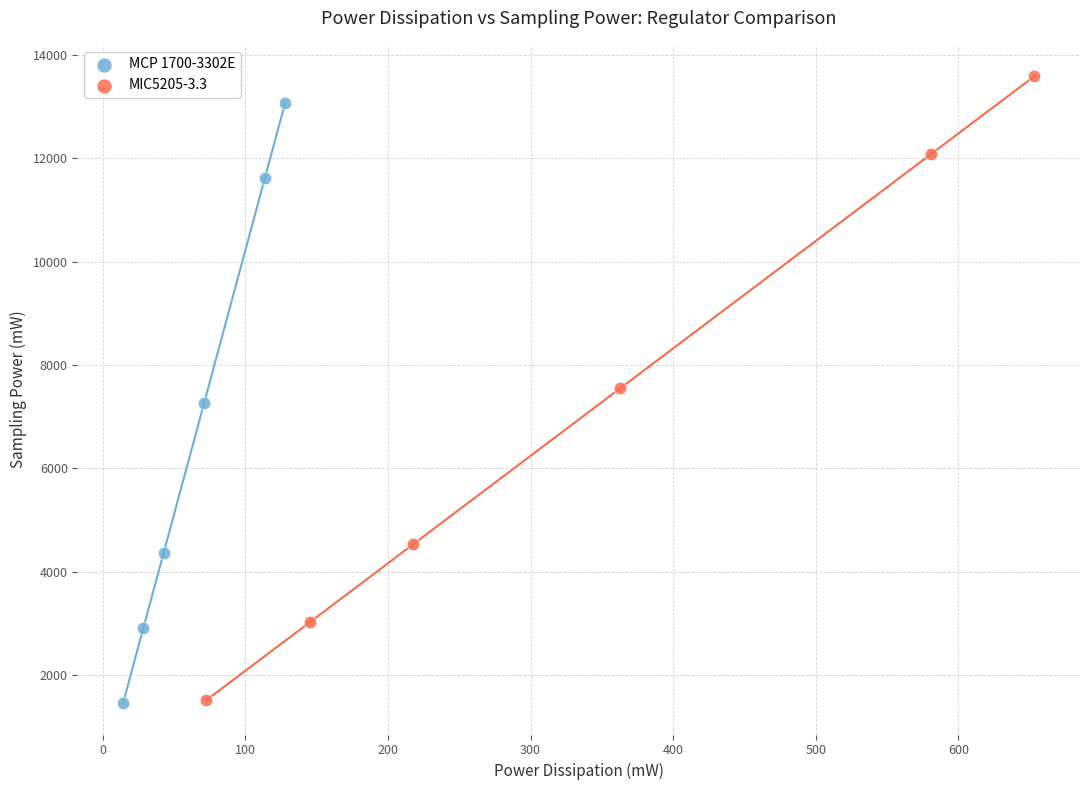

Which series has the widest spread of Y values?

MIC5205-3.3